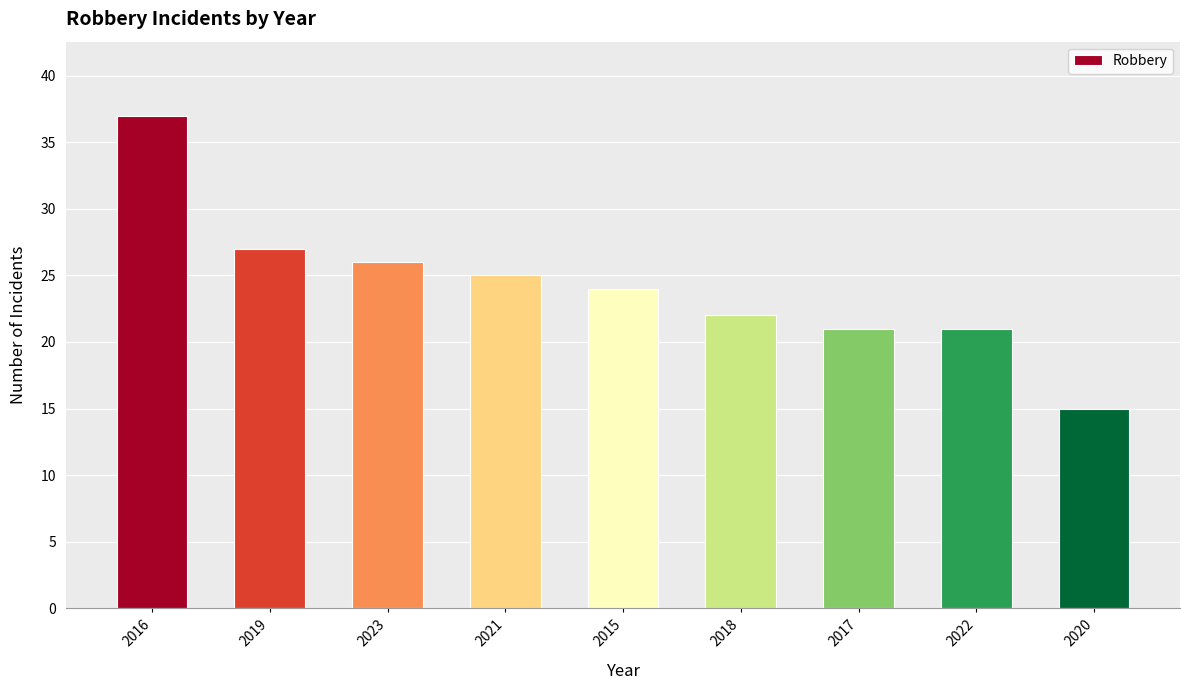

Which has a higher value, 2021 or 2023?

2023